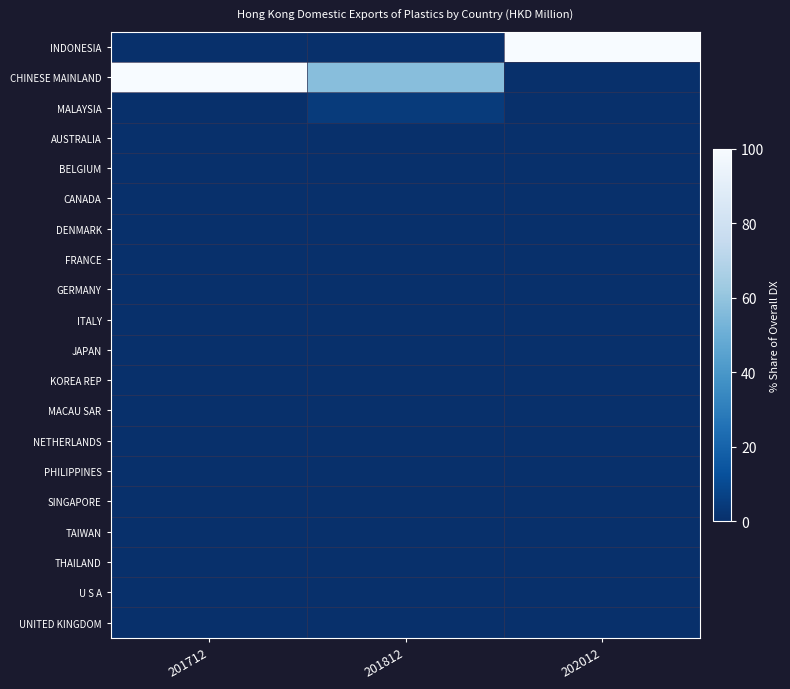

Which series has the largest total across all categories?

CHINESE MAINLAND